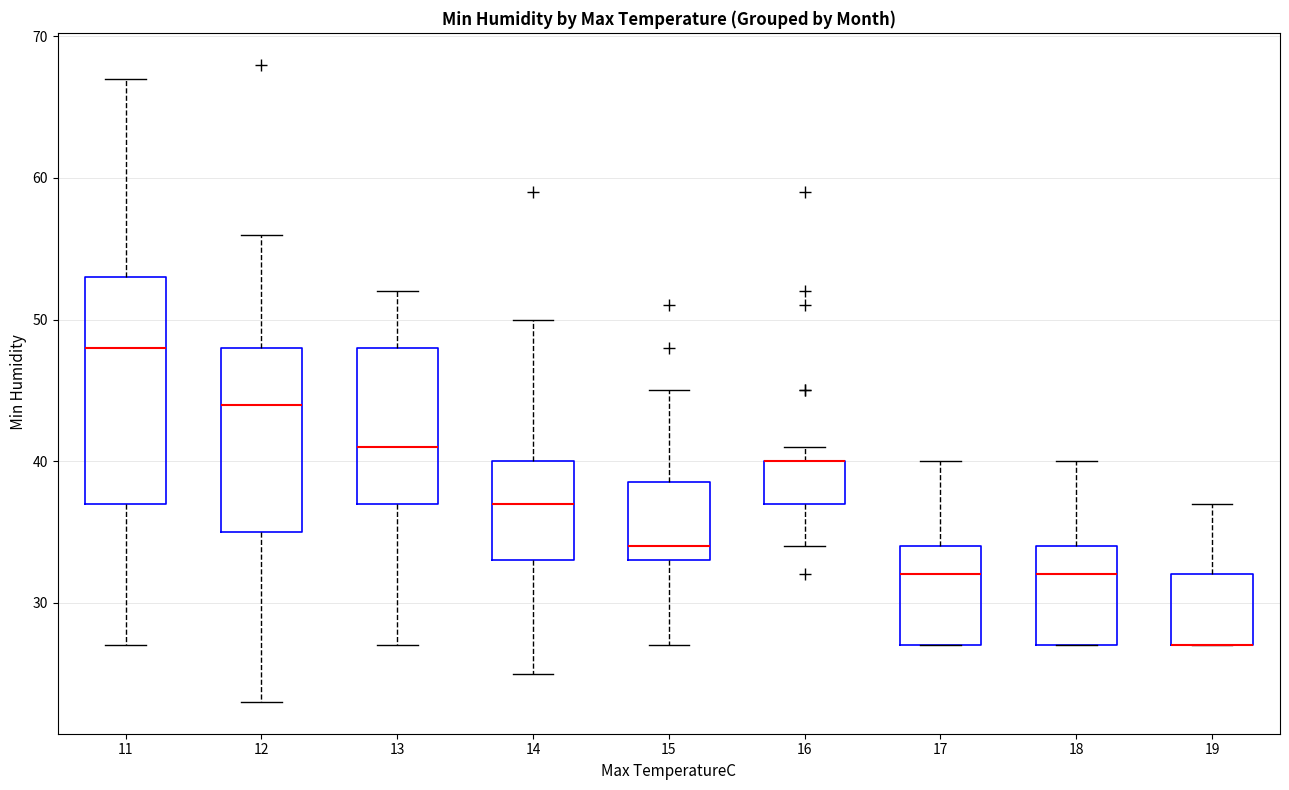

Comparing the boxes themselves (not the whiskers), which one is the tallest?

11